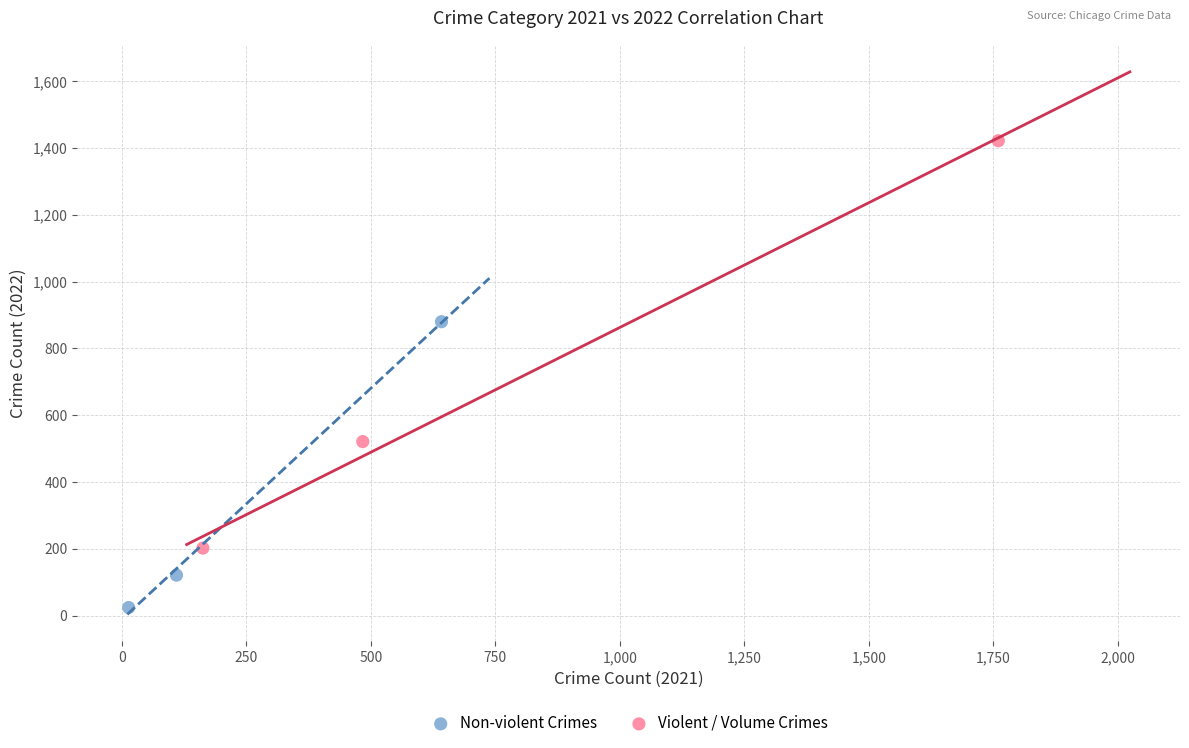

Which series has the largest Y range (max minus min)?

Violent / Volume Crimes